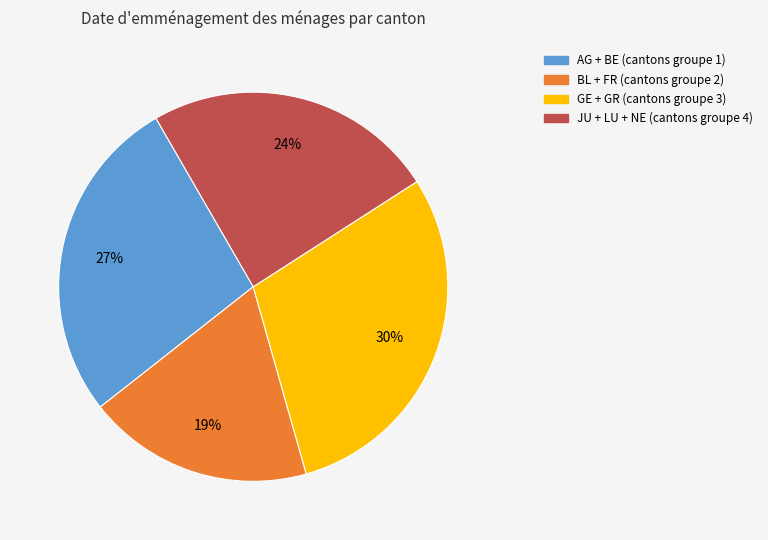

Is there any slice that represents more than half of the pie?

No